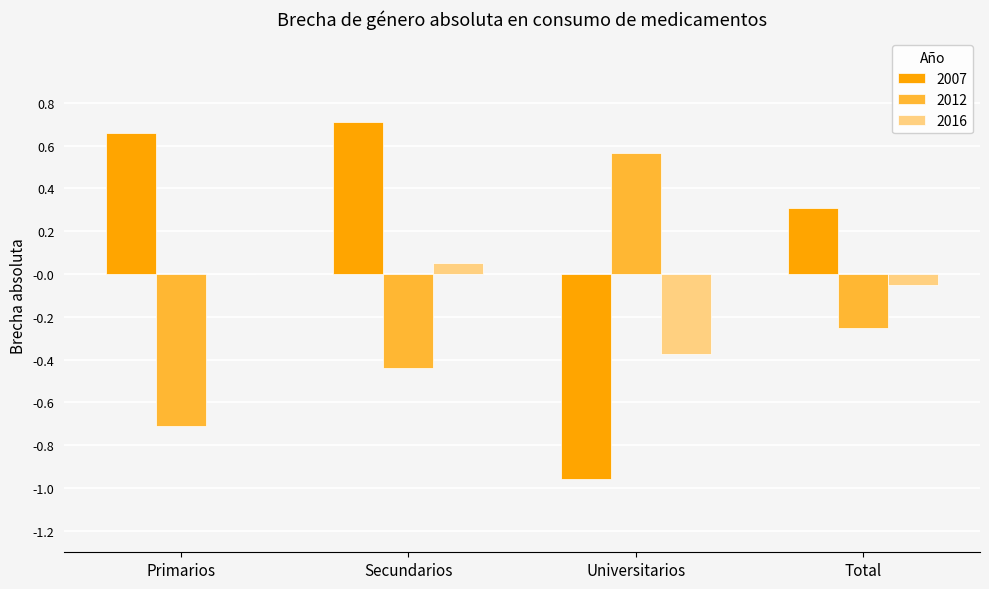

Is it true that 2016 equals -0.3 at Primarios?

False